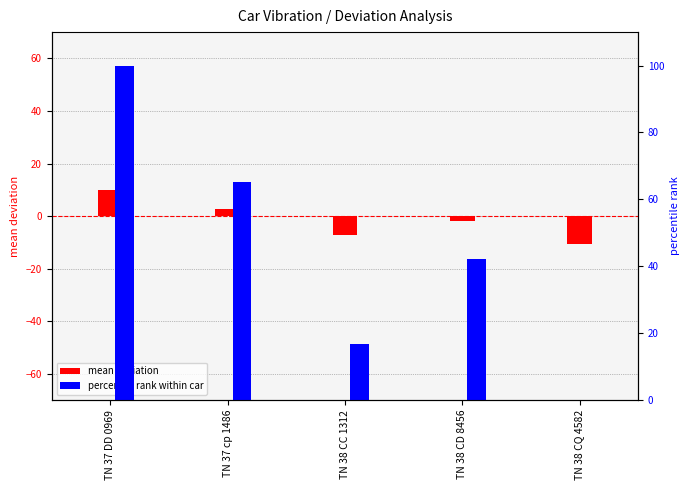

What is the difference between the percentile rank values at TN 37 cp 1486 and TN 38 CC 1312?

48.2